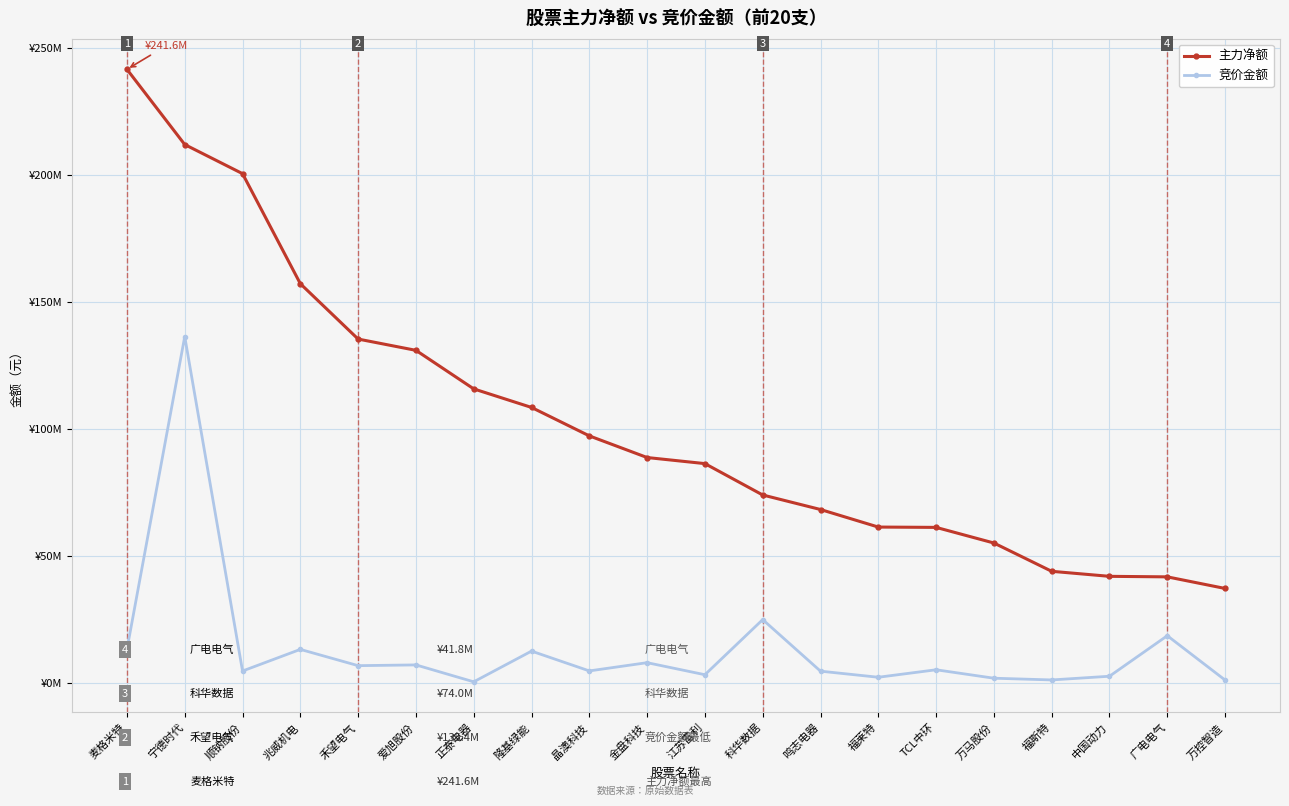

Is this an area chart (filled region under the line)?

No